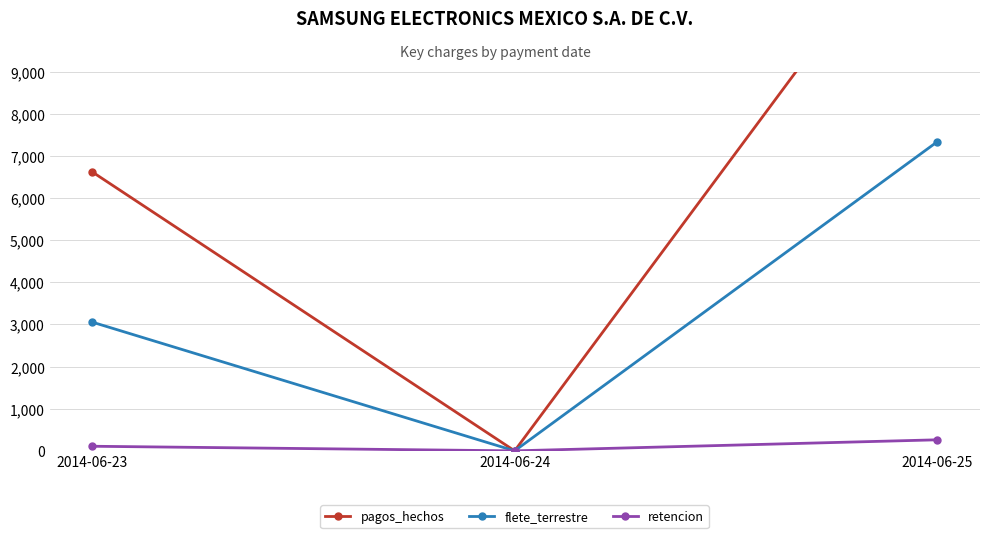

At which category is the sum across all series the highest?

2014-06-25